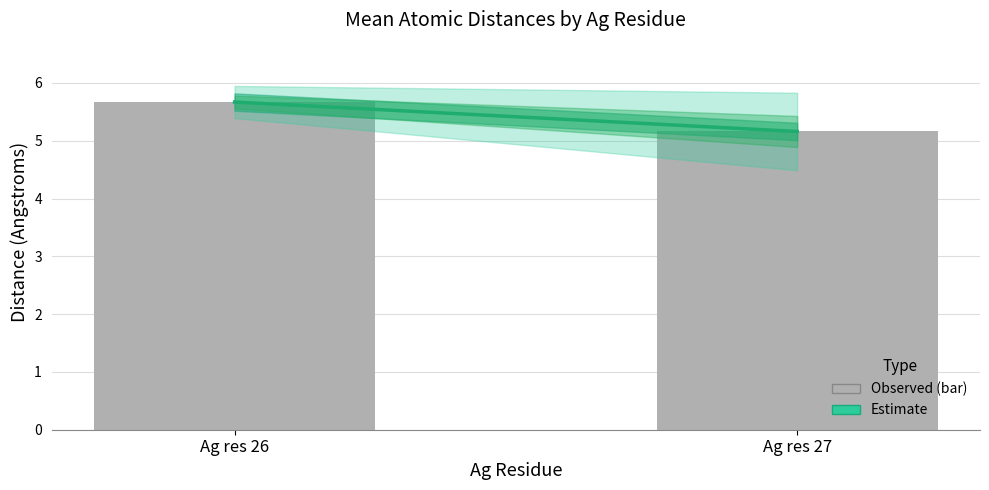

What is the average value?

5.4